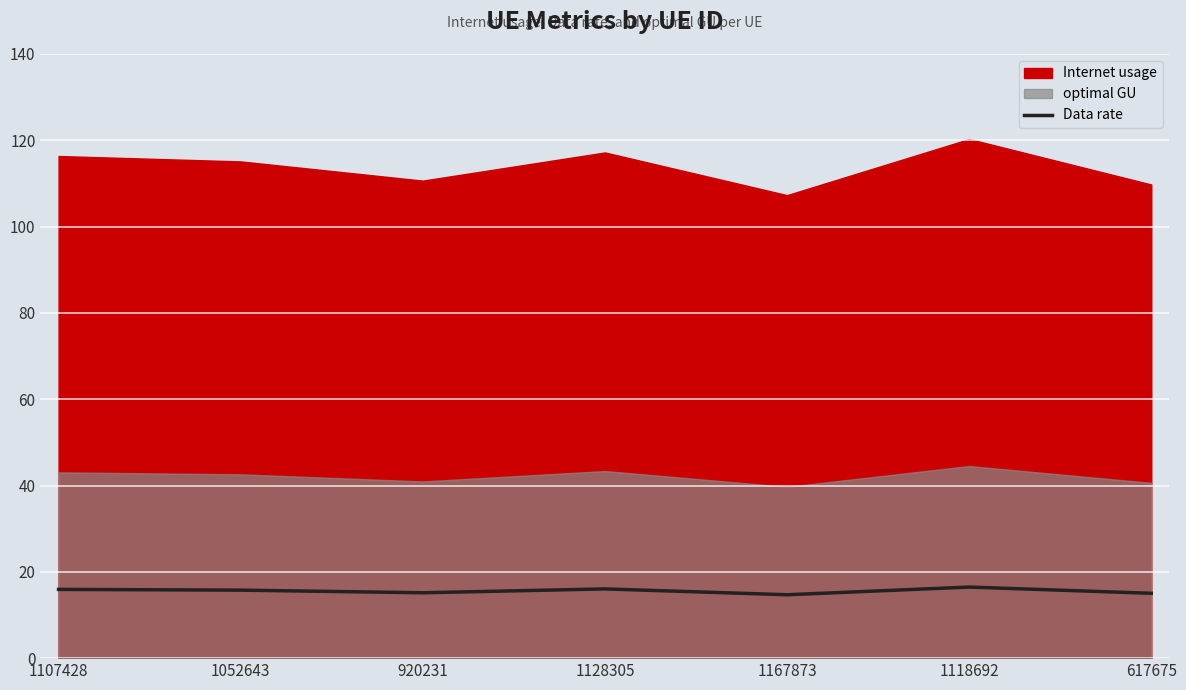

True or false: there are more than 2 points higher than both neighbors.

False